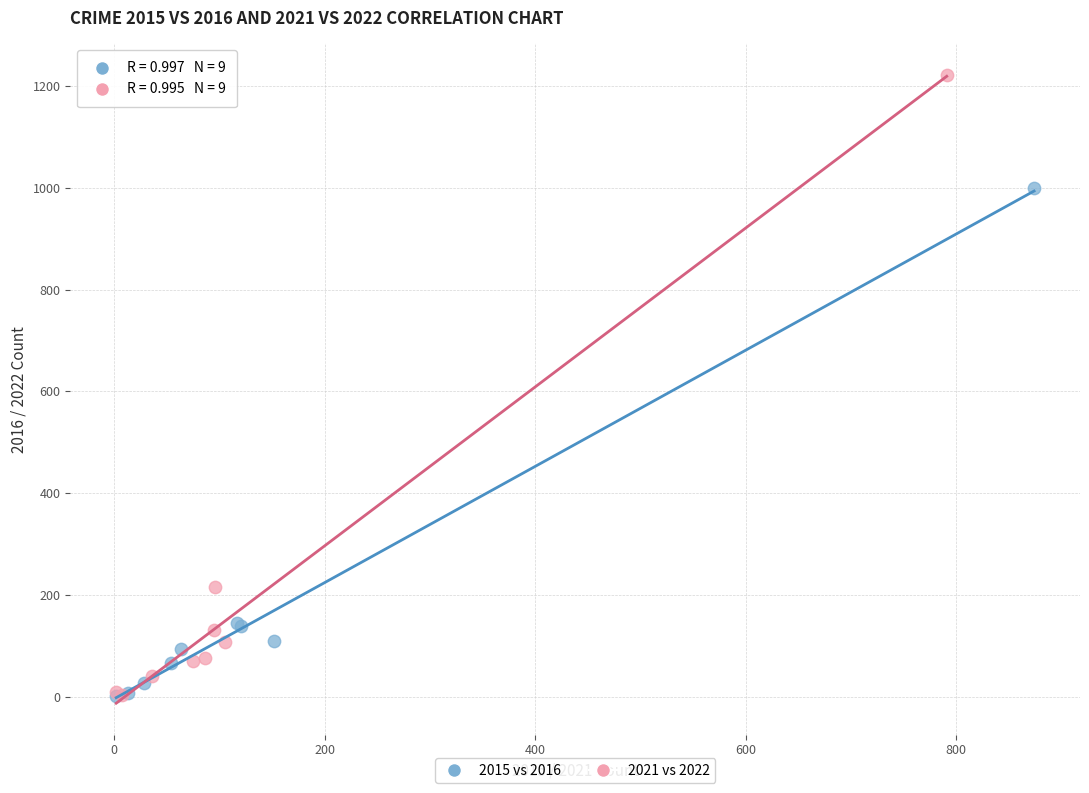

Which series has the widest spread of Y values?

2021 vs 2022